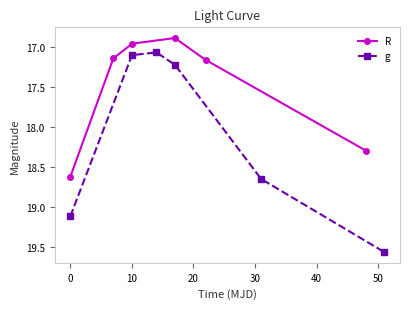

How many data points in R are less than 17?

2